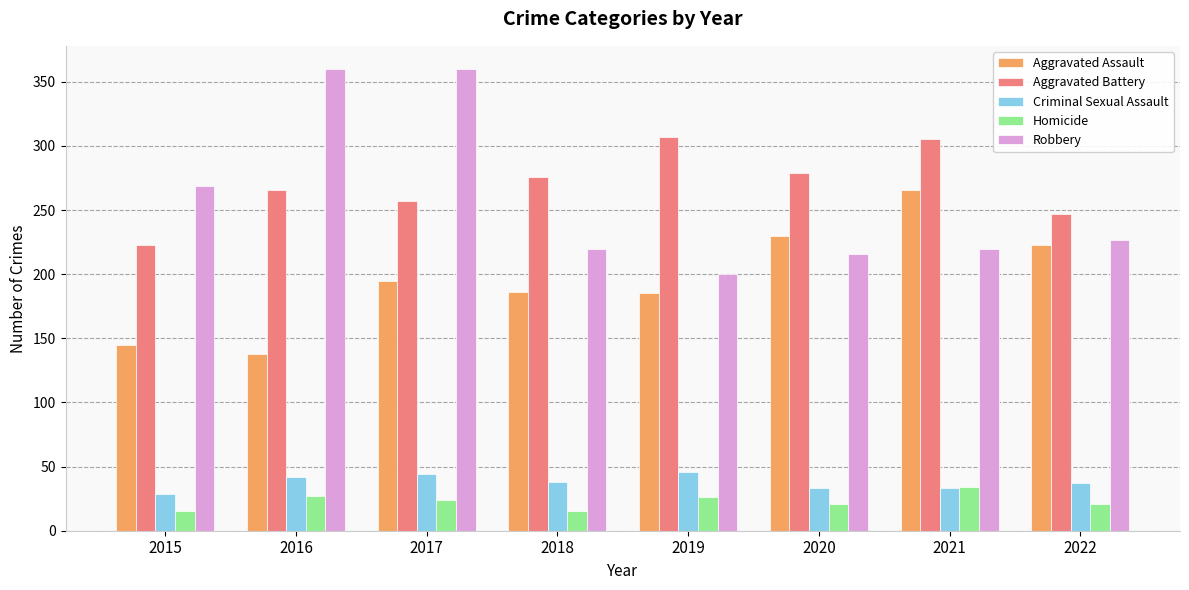

The Robbery series shows 360 at 2017. True or false?

True